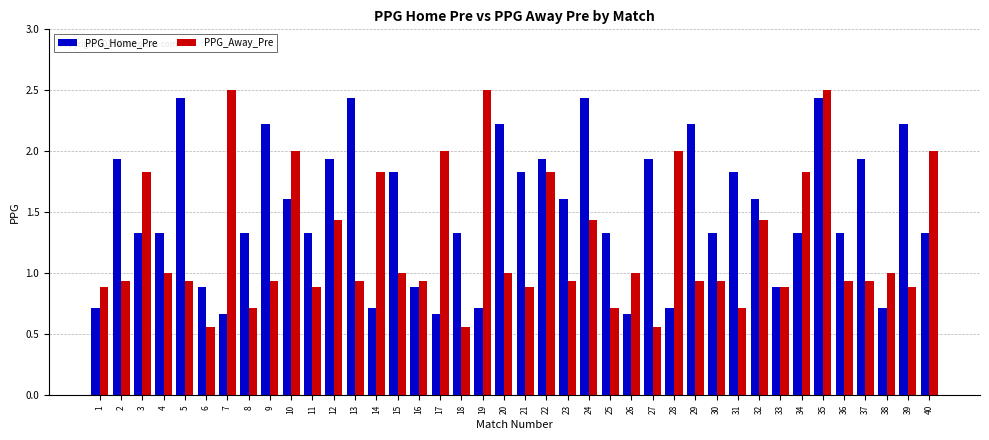

Is it true that PPG_Home_Pre equals 1.2 at 38?

False